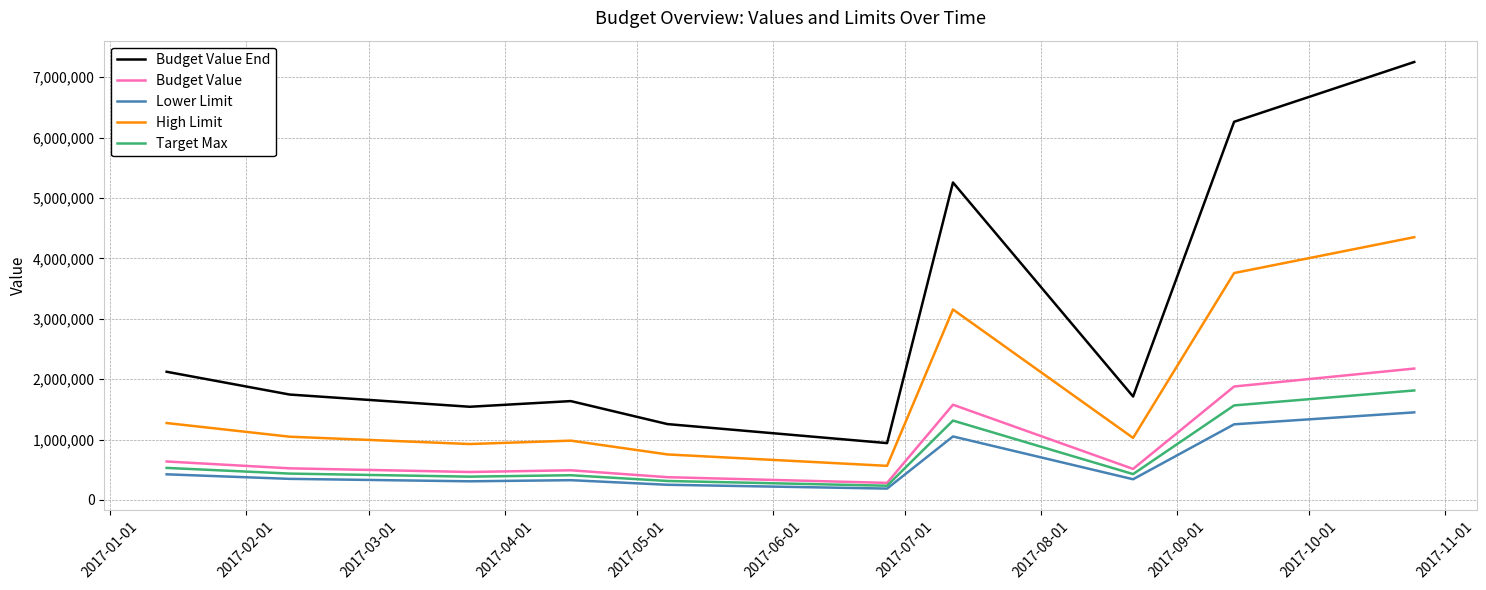

What is the minimum value shown in the chart?

188300